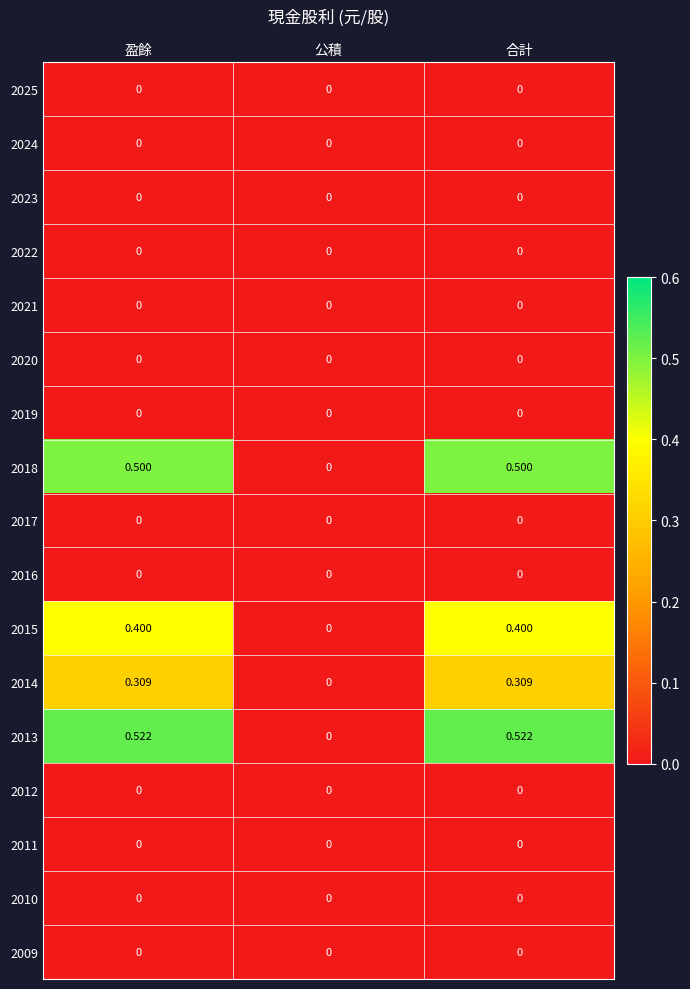

Is the value of 2018 at 盈餘 greater than the value of 2010 at 合計?

Yes